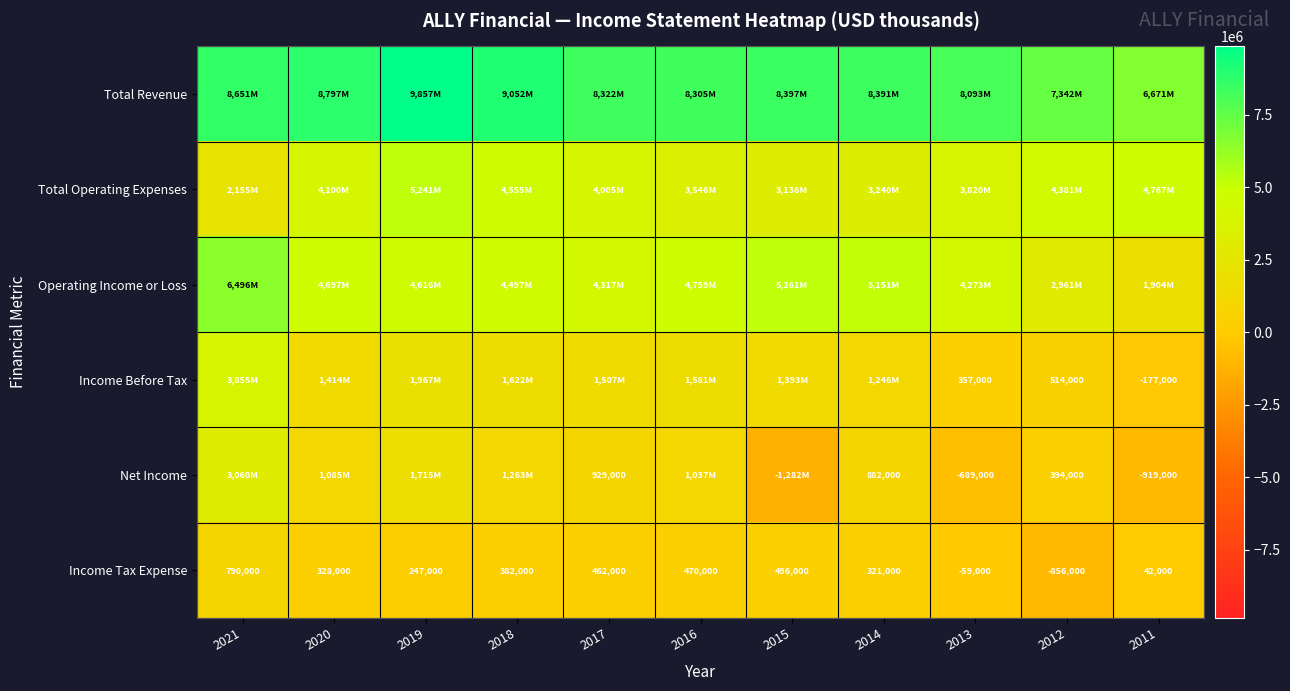

At which label does Income Tax Expense first exceed 328000?

2021